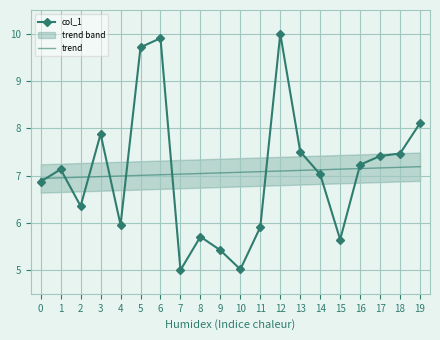

What is the sum of the col_1 values at 13 and 9?

12.9